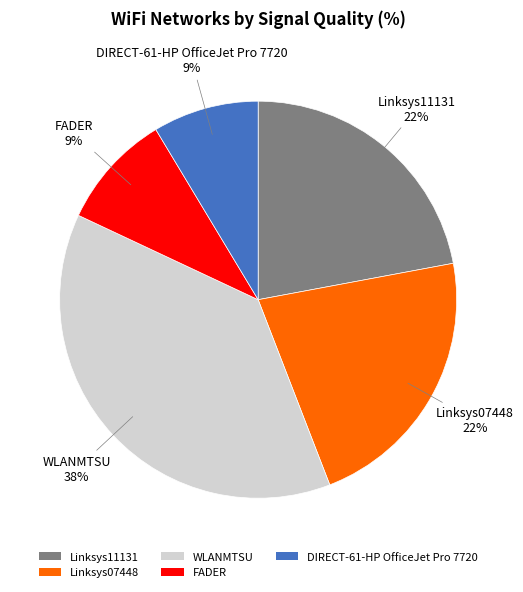

Does Linksys11131 represent more than half of the total?

No